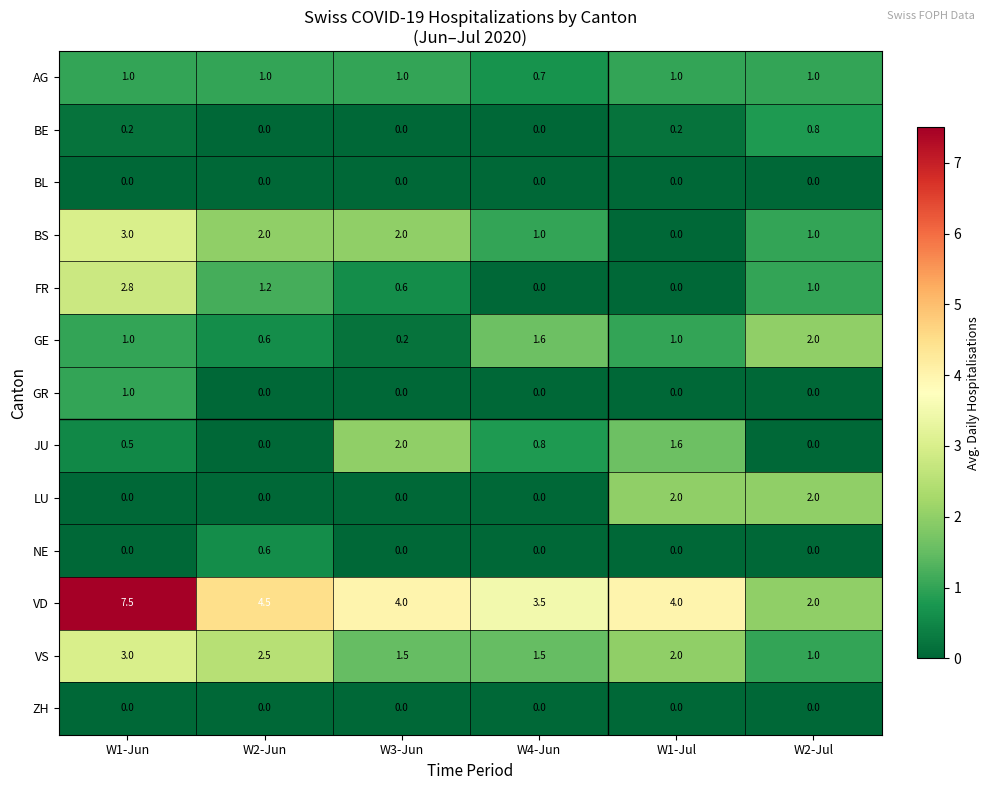

Is it true that LU equals -1.2 at W3-Jun?

False